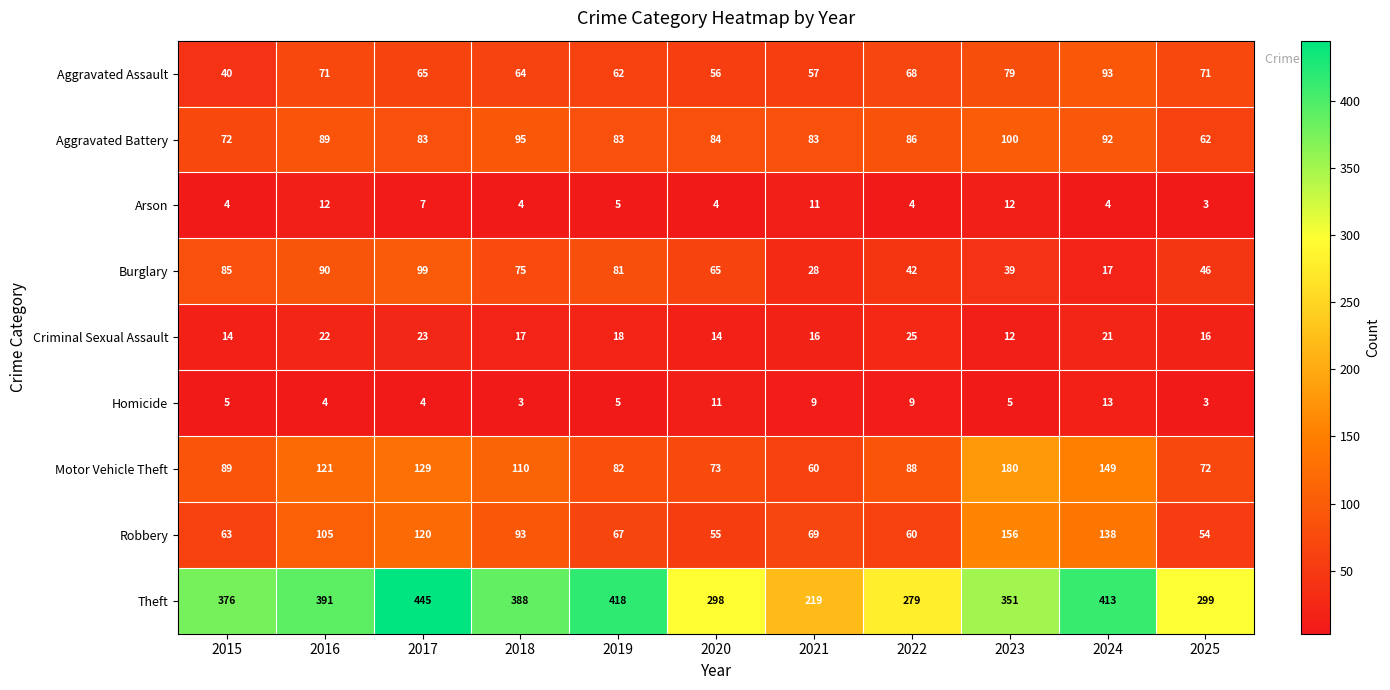

True or false: Aggravated Assault has a value of 53 at 2015.

False